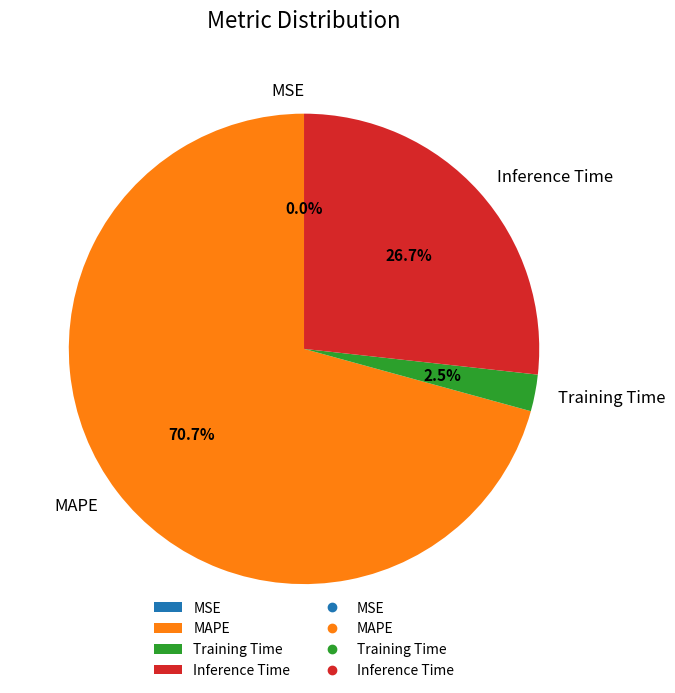

To the nearest percent, what is the combined percentage of Inference Time and MAPE?

97%